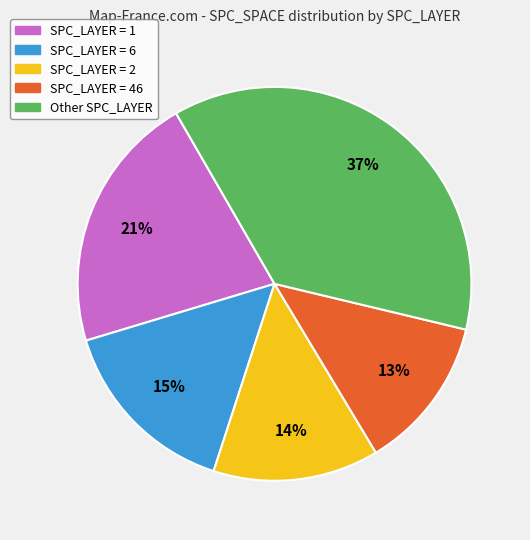

To the nearest percent, what is the difference between the largest and smallest slice percentages?

24%